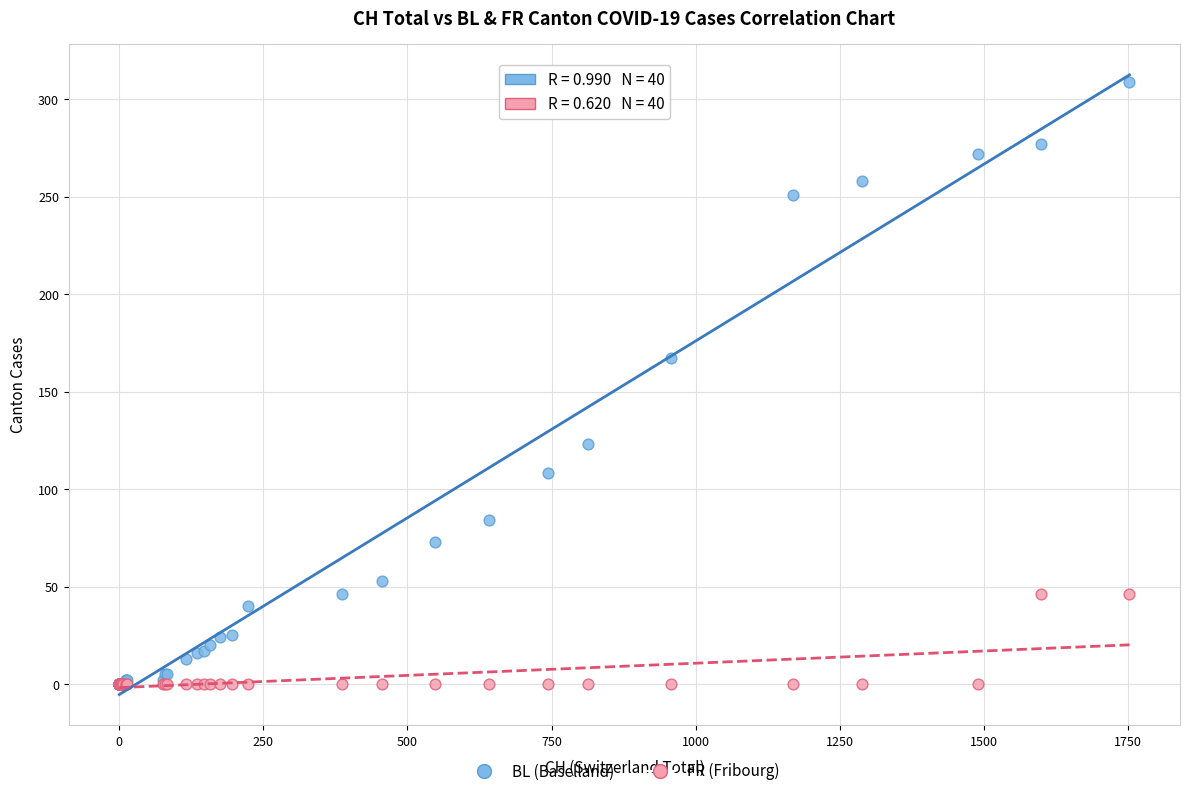

Across all series, what Y value is closest to 154?

167